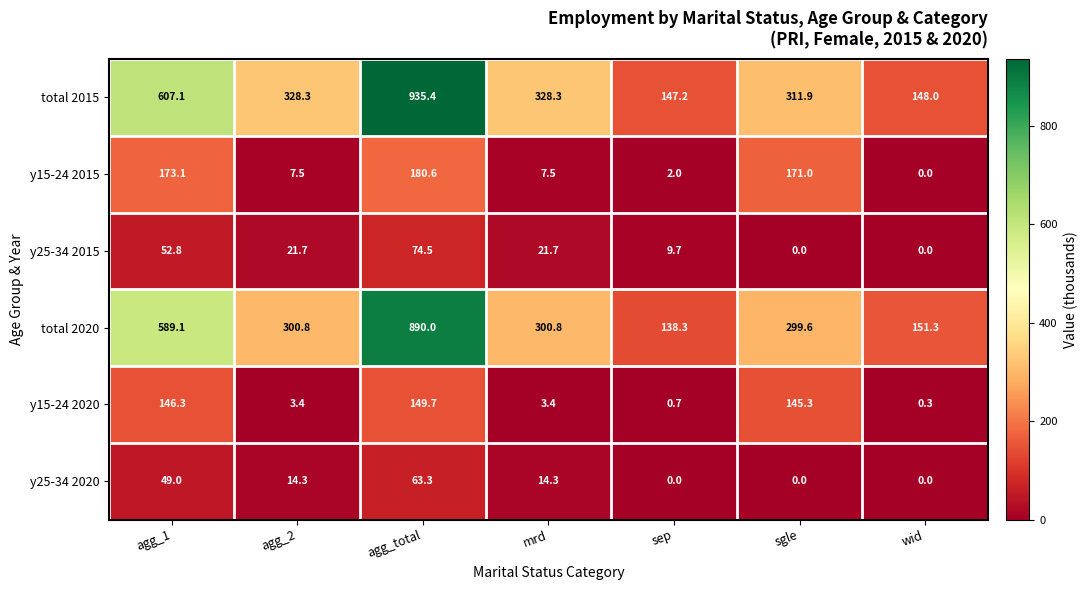

The value of y25-34 2020 at agg_total is 37.5. True or false?

False